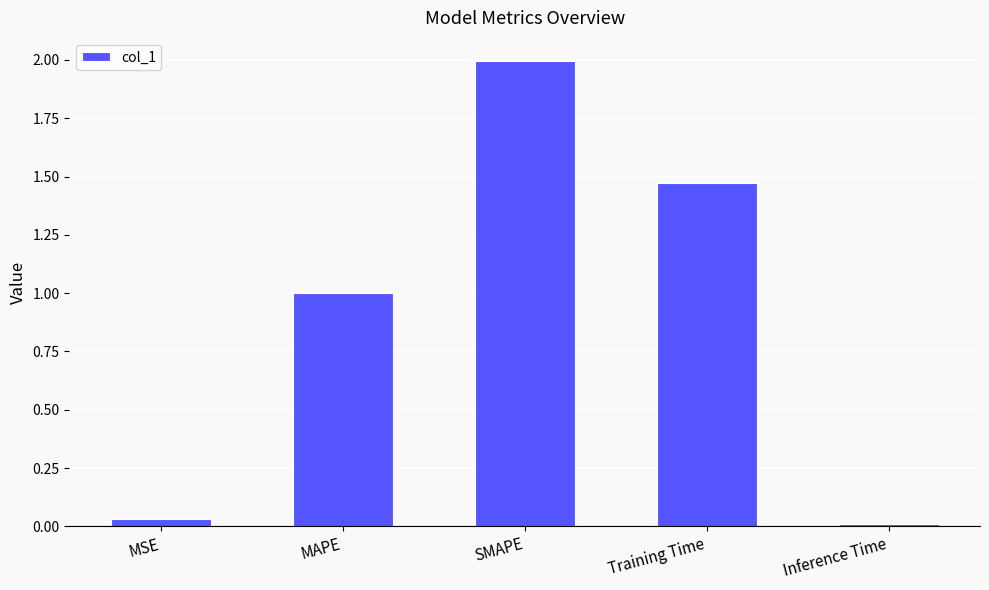

How many data points does each series have?

5